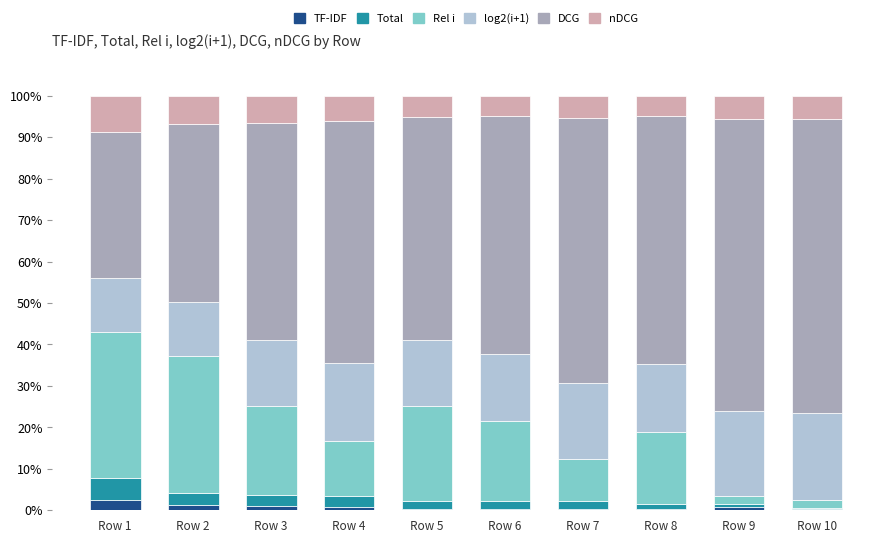

How many bars are there in total?

60